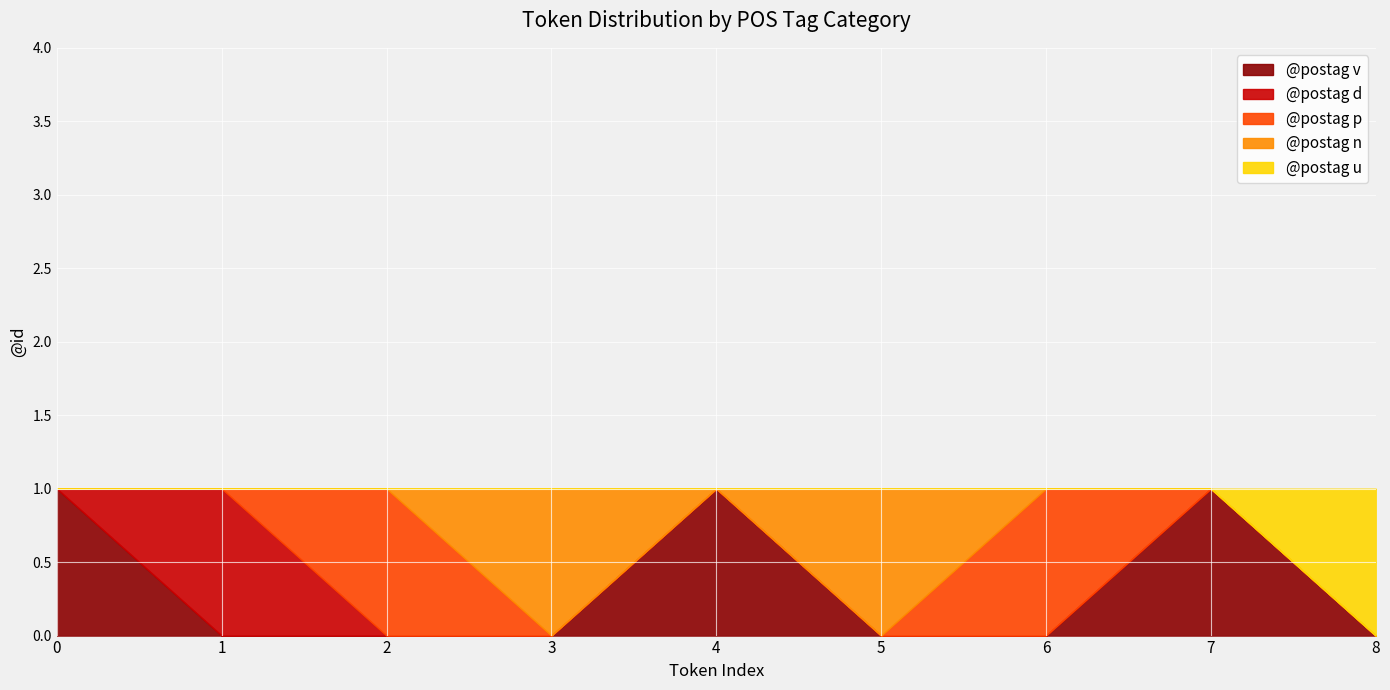

What is the difference between the maximum and minimum values in the @postag n series?

1